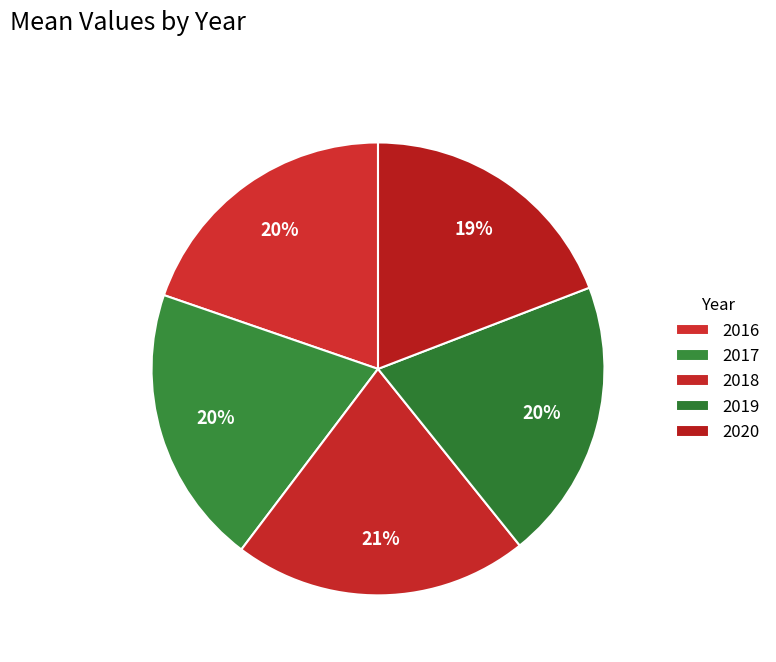

How many segments does this pie chart have?

5